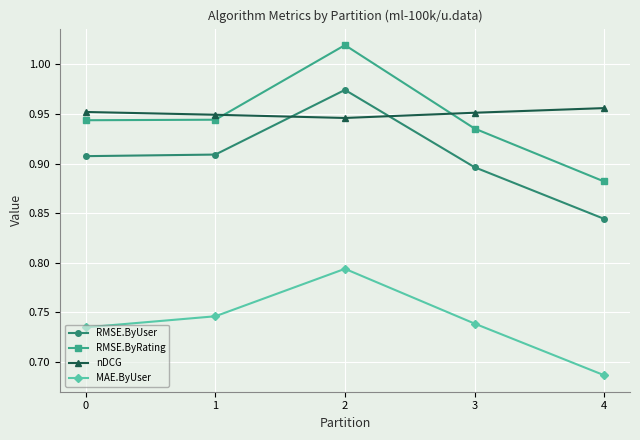

Which series ends up on top after the final intersection of RMSE.ByRating and nDCG?

nDCG